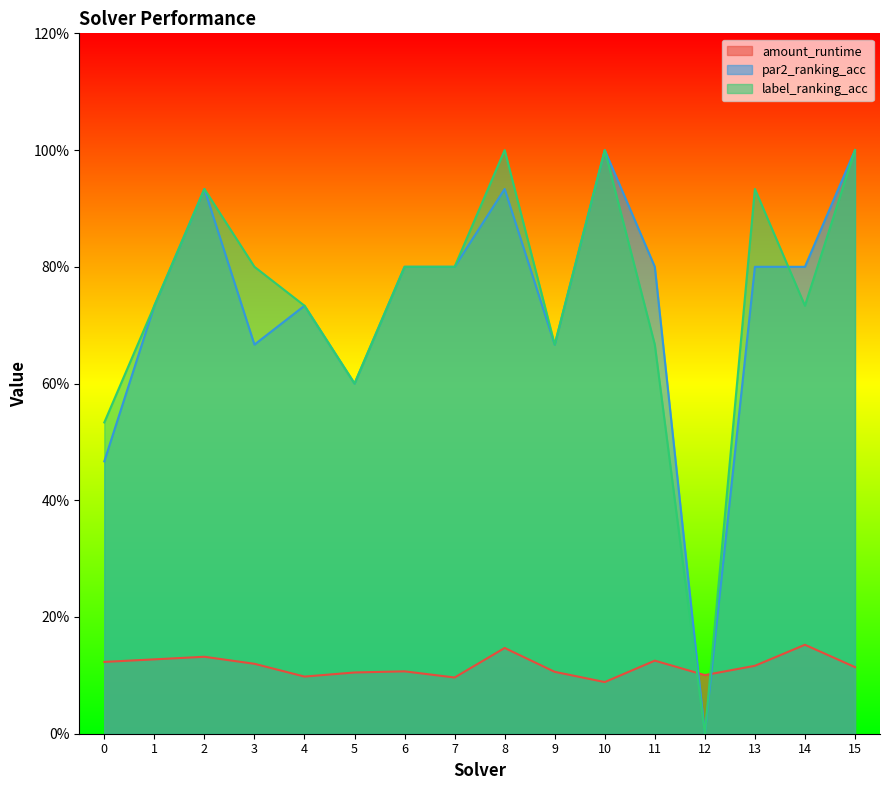

What is the difference between the highest and lowest values at 4?

0.6